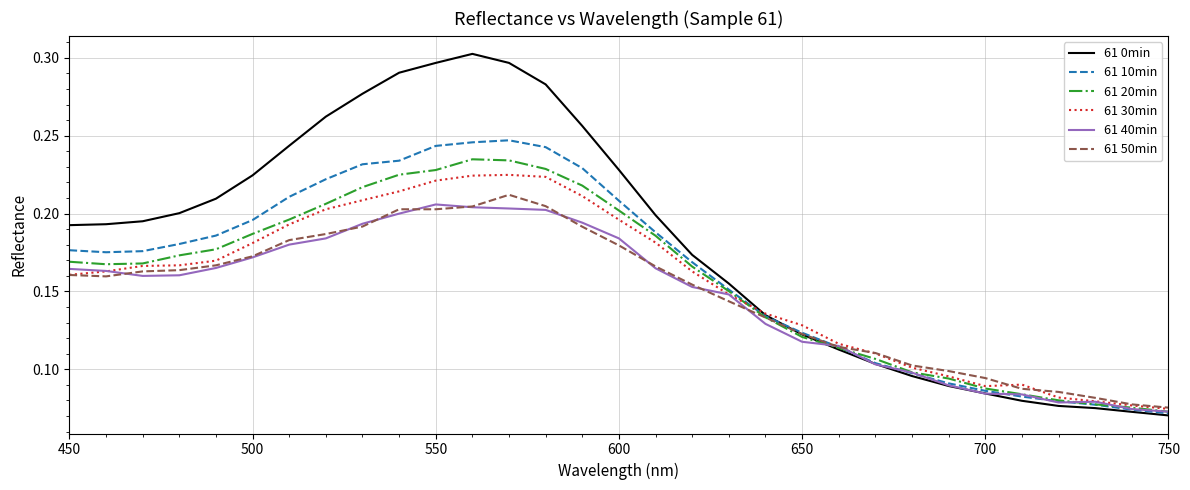

Which series has the widest spread of values?

61 0min